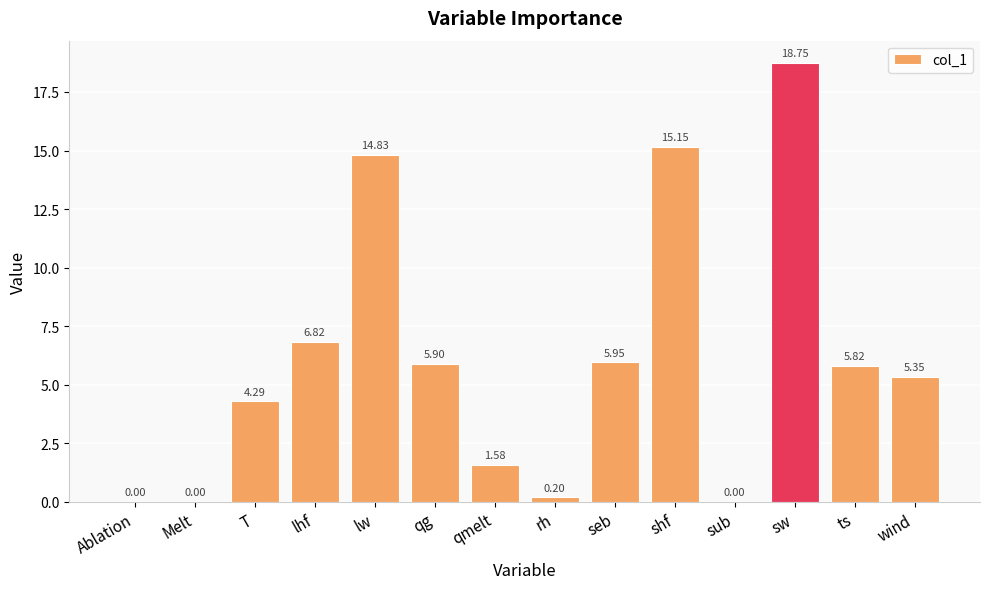

What is the sum of all values?

84.6